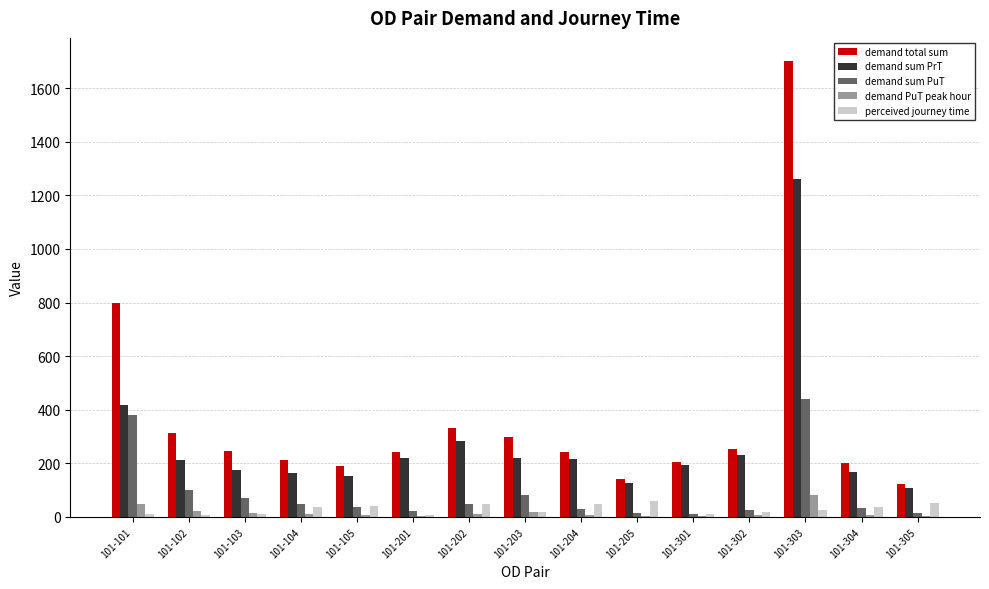

True or false: perceived journey time has a value of 50.0 at 101-202.

True